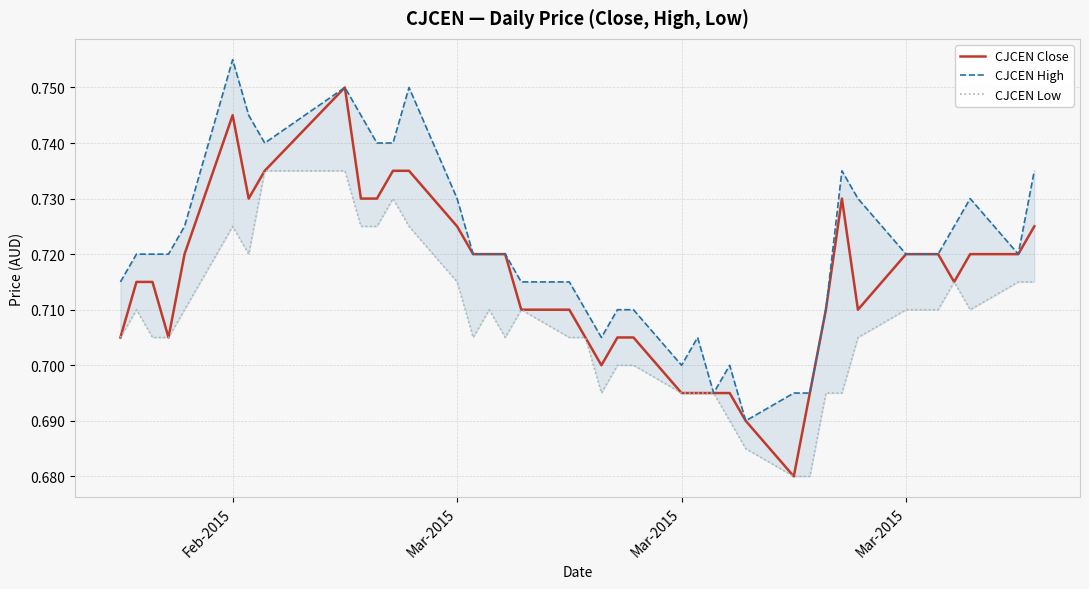

Which series has the largest total across all categories?

CJCEN High